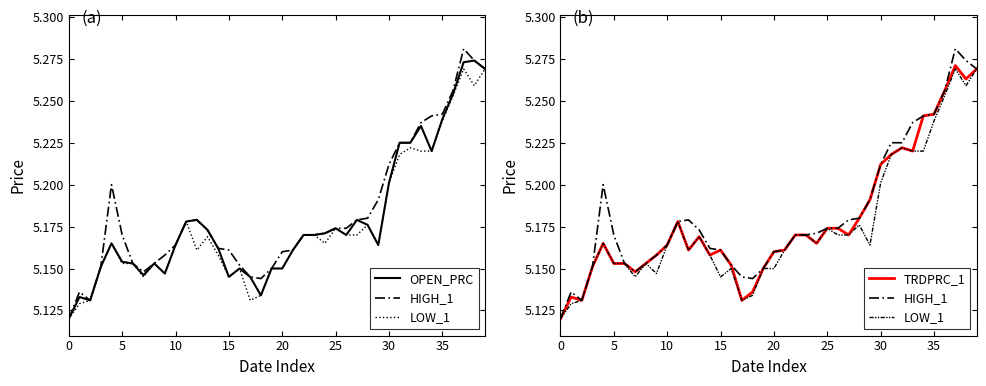

What is the difference between the maximum and second lowest values in the OPEN_PRC series?

0.1